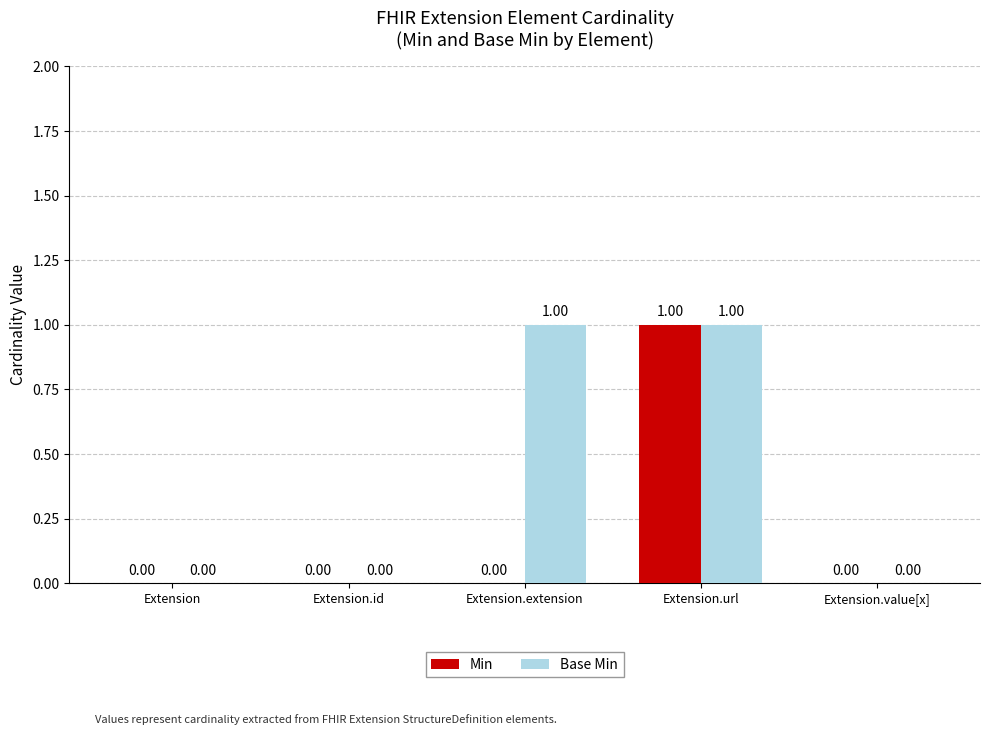

Count the number of data series in this chart.

2